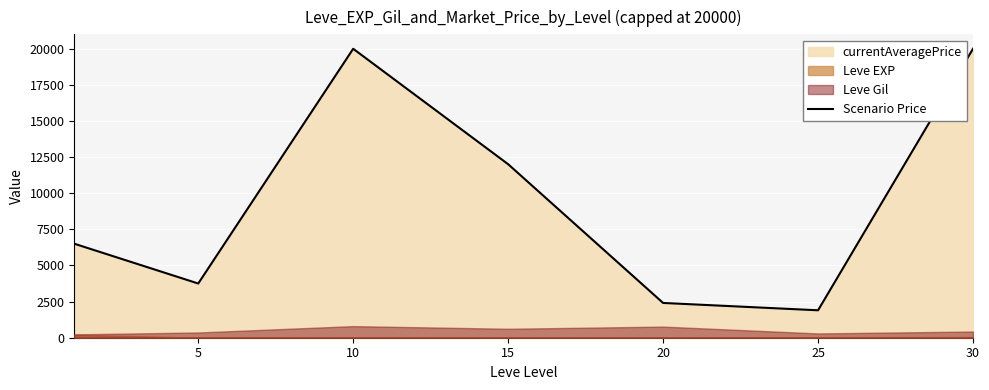

Read the value at 20.

2406.9